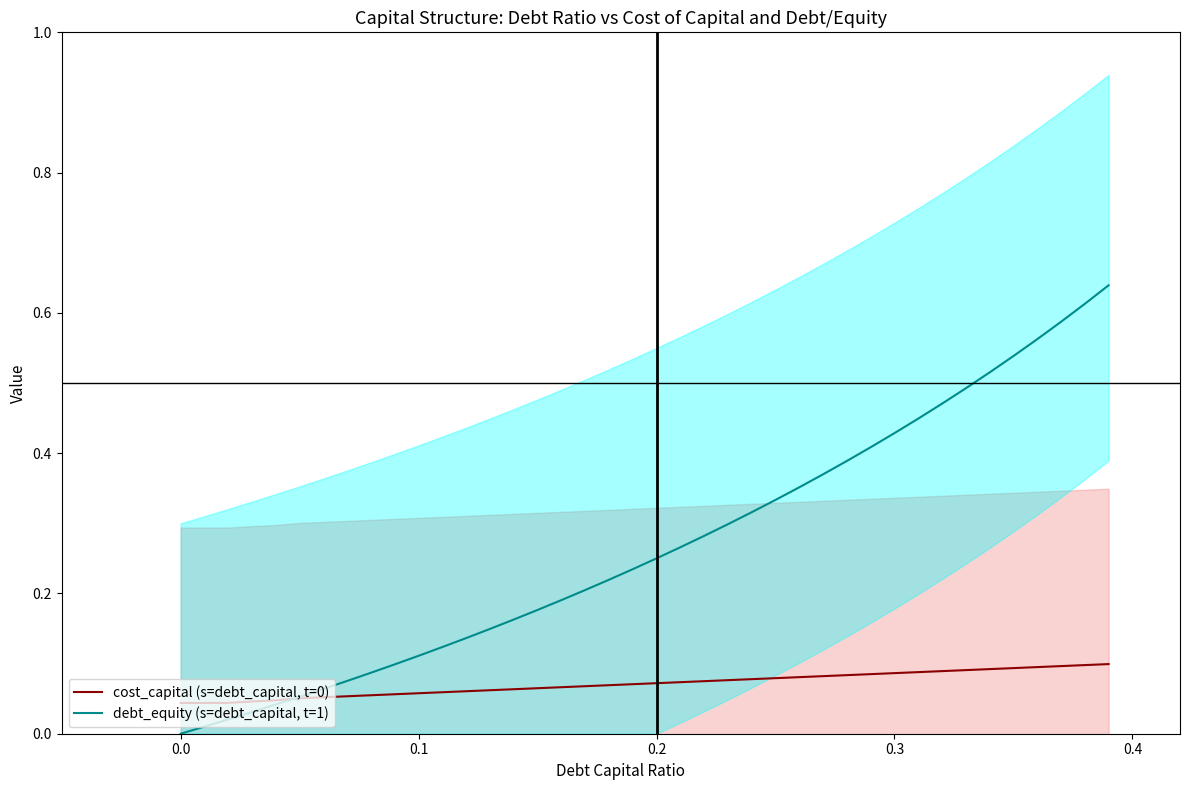

Is the value of debt_equity (s=debt_capital, t=1) at 24 greater than the value of cost_capital (s=debt_capital, t=0) at 0.0?

Yes